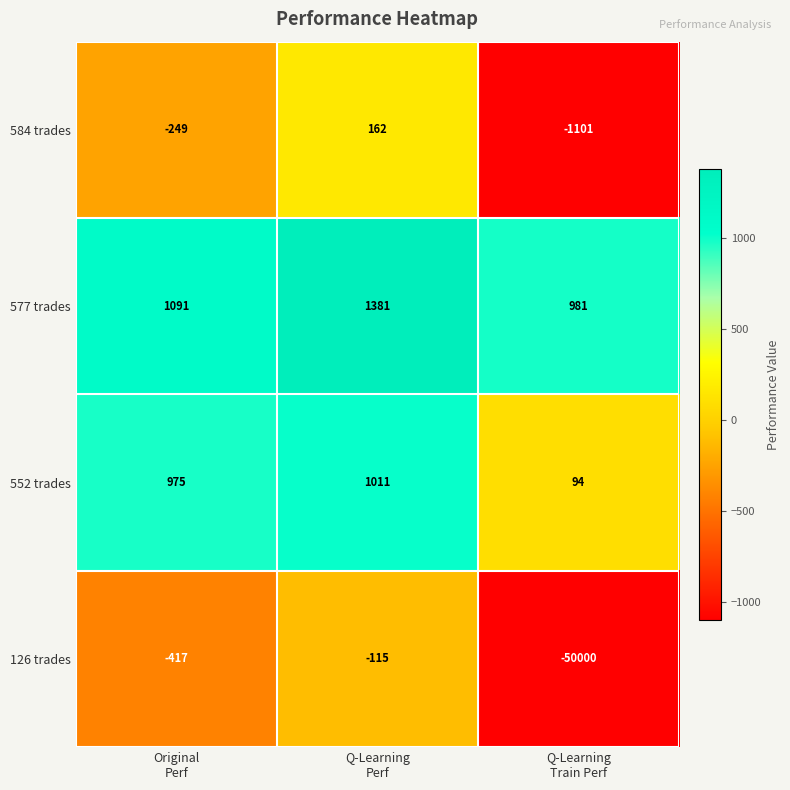

What is the greatest value displayed?

1381